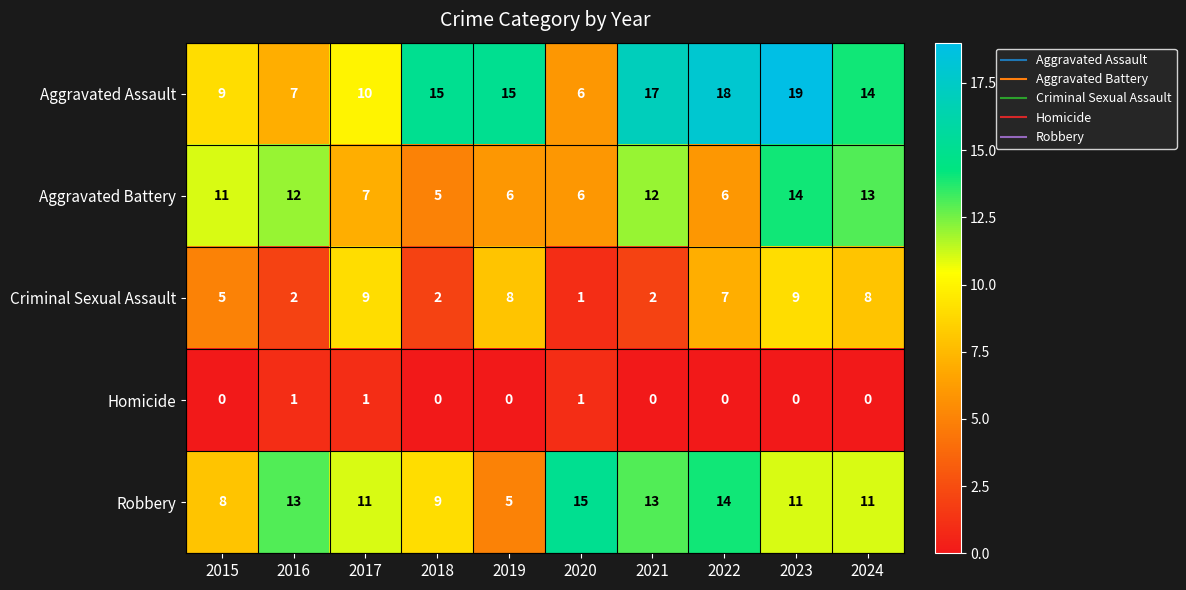

What is the difference between the highest and lowest values at 2018?

15